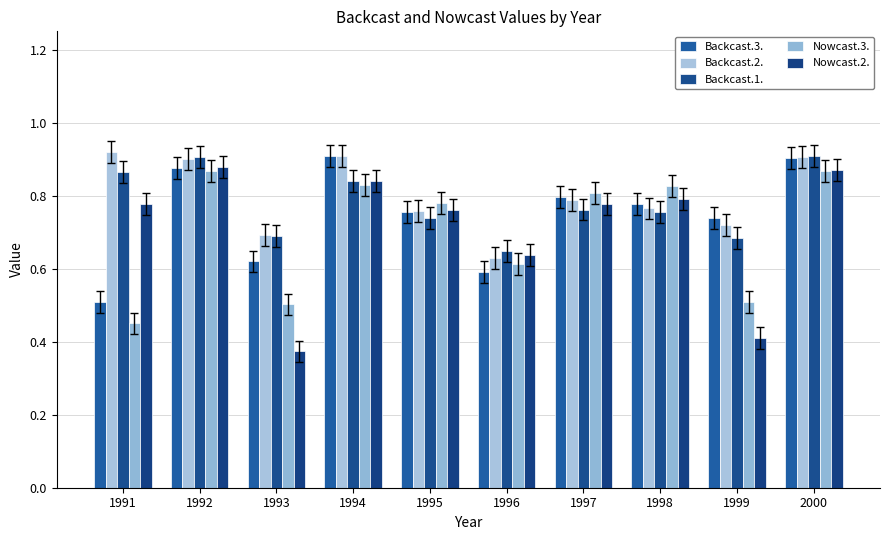

Which label corresponds to the smallest value in the chart?

1993